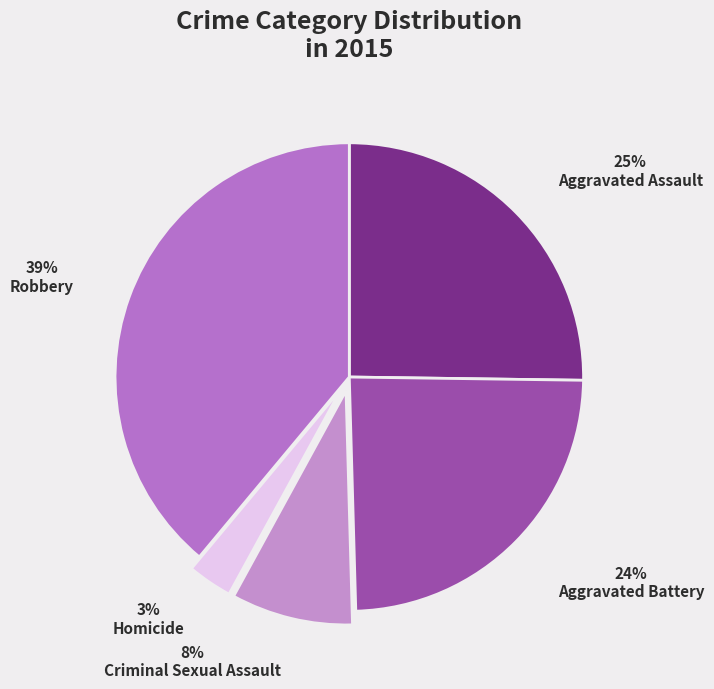

Is Aggravated Assault the majority of the pie?

No